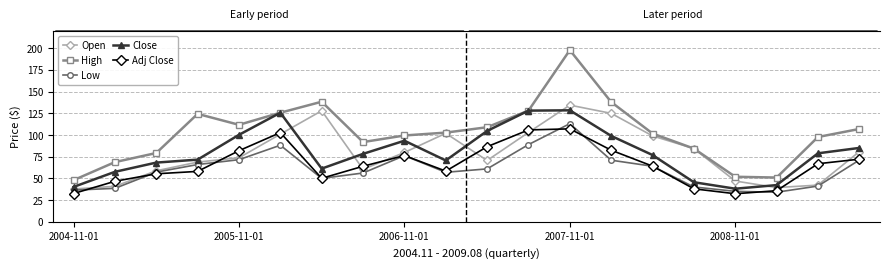

Which series has the largest range (max minus min)?

High